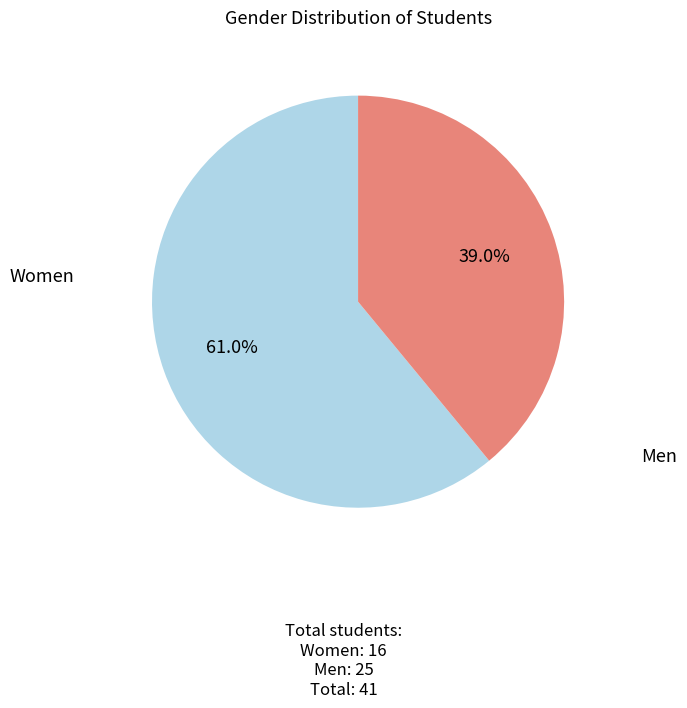

Is there any slice that represents more than half of the pie?

Yes